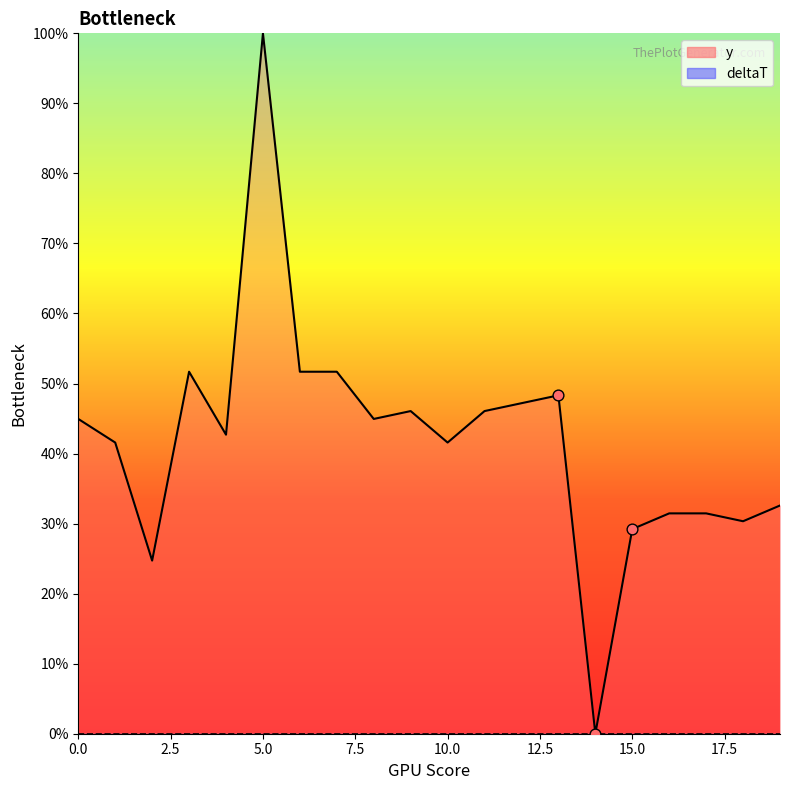

Which has a higher value, 12 or 18?

12